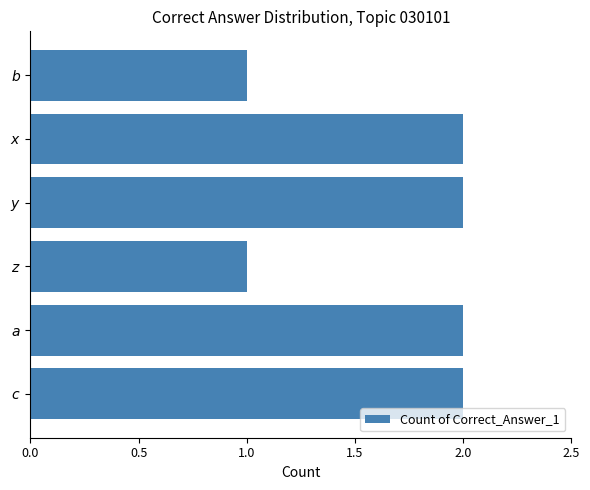

How many bars are there in total?

6